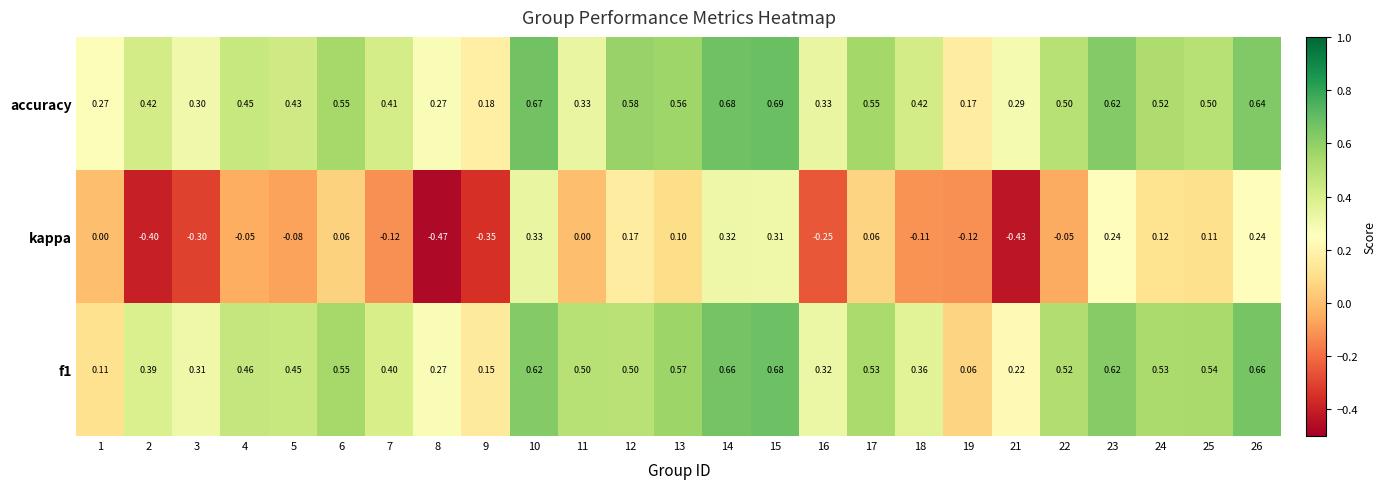

Which series has the largest total across all categories?

accuracy